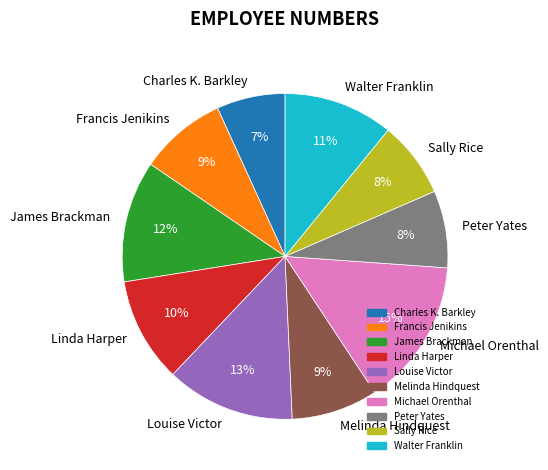

Which has a higher value, Melinda Hindquest or Sally Rice?

Melinda Hindquest